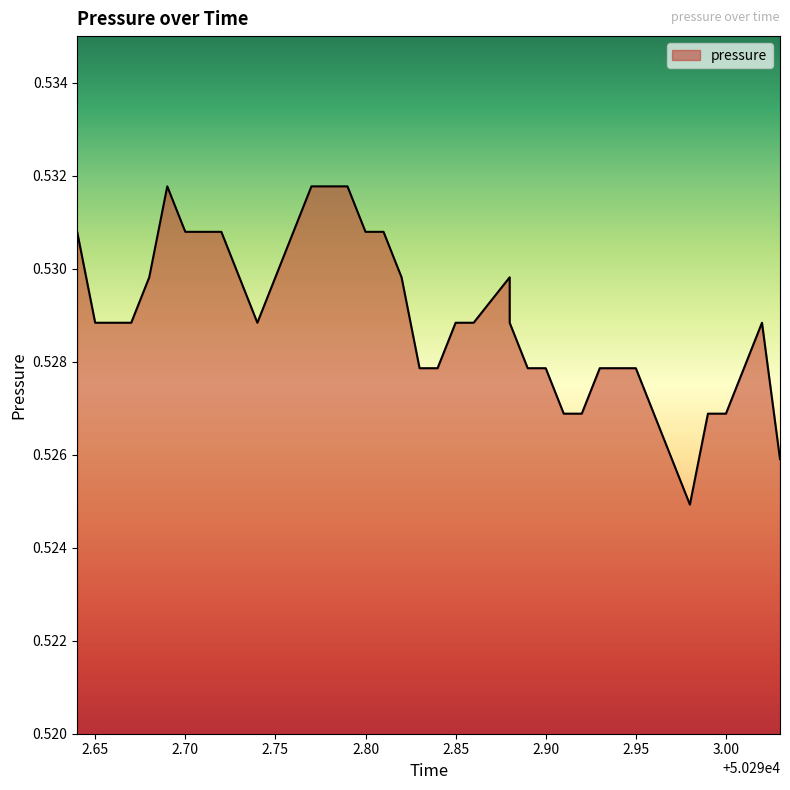

Where is the data nearest to the value 0?

50292.98